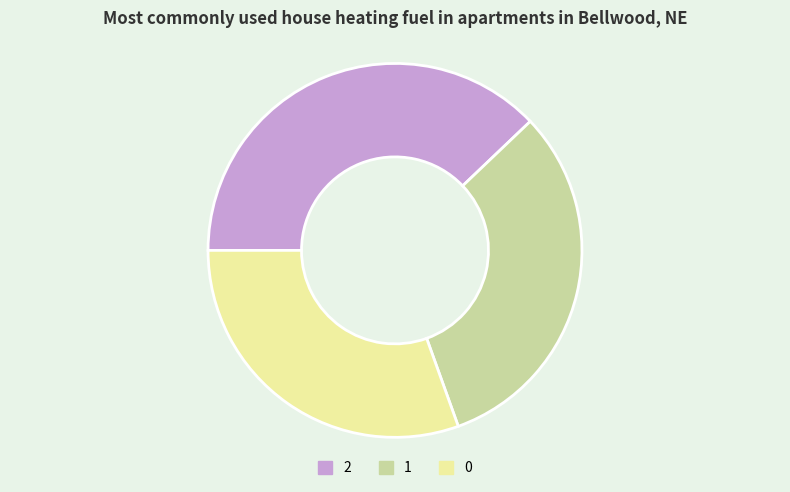

What is the ratio of the value at 0 to the value at 1?

1.0